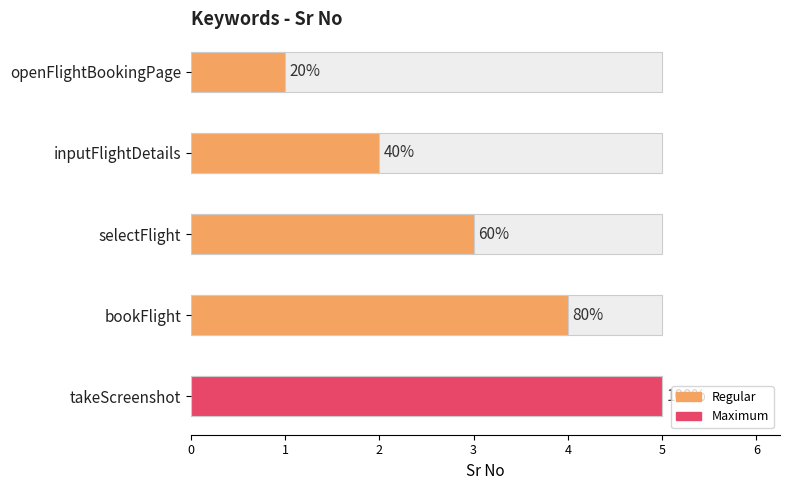

What is the minimum value shown in the chart?

1